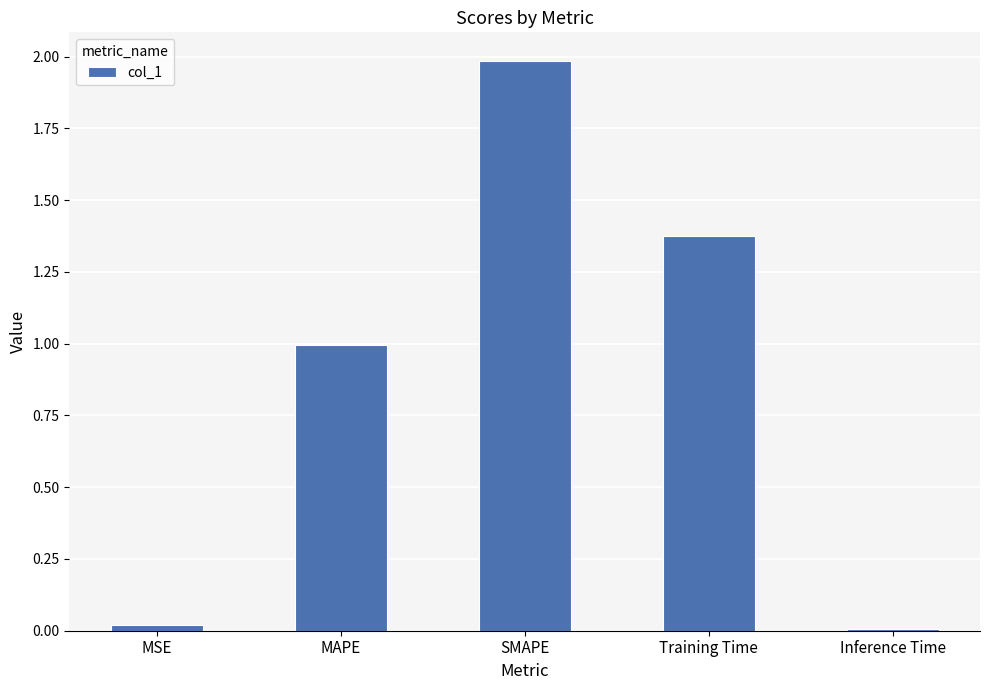

What position from the right is MSE?

5